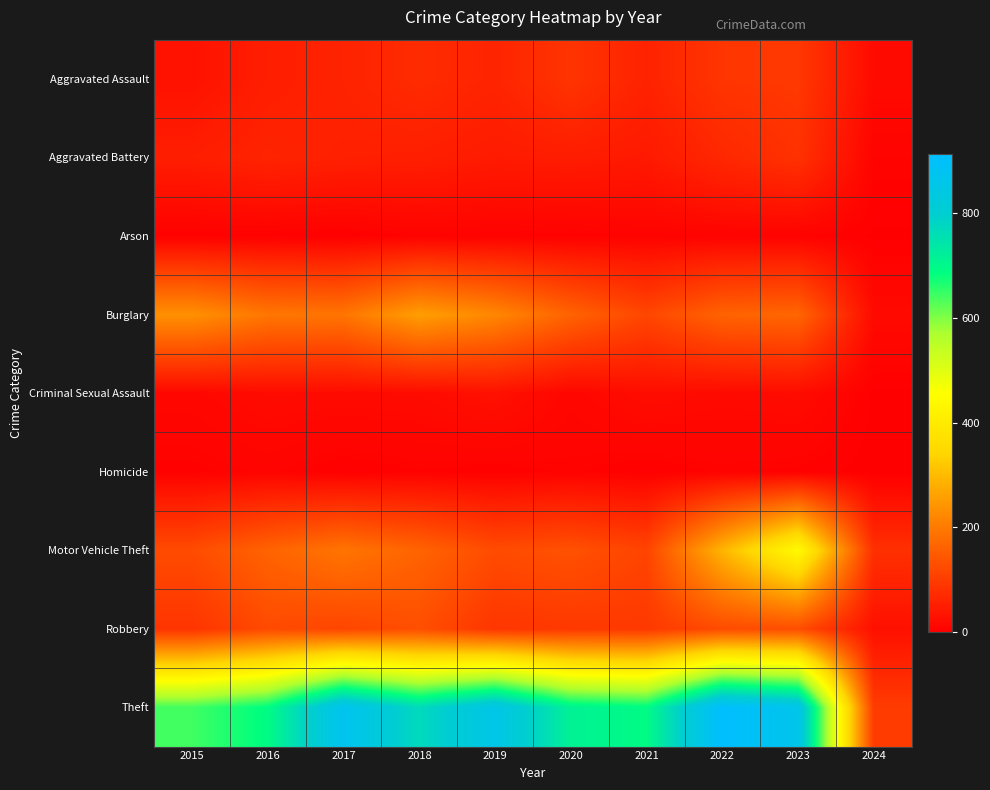

Rank the series at 2015 from highest to lowest value.

Theft, Burglary, Motor Vehicle Theft, Robbery, Aggravated Battery, Aggravated Assault, Criminal Sexual Assault, Homicide, Arson